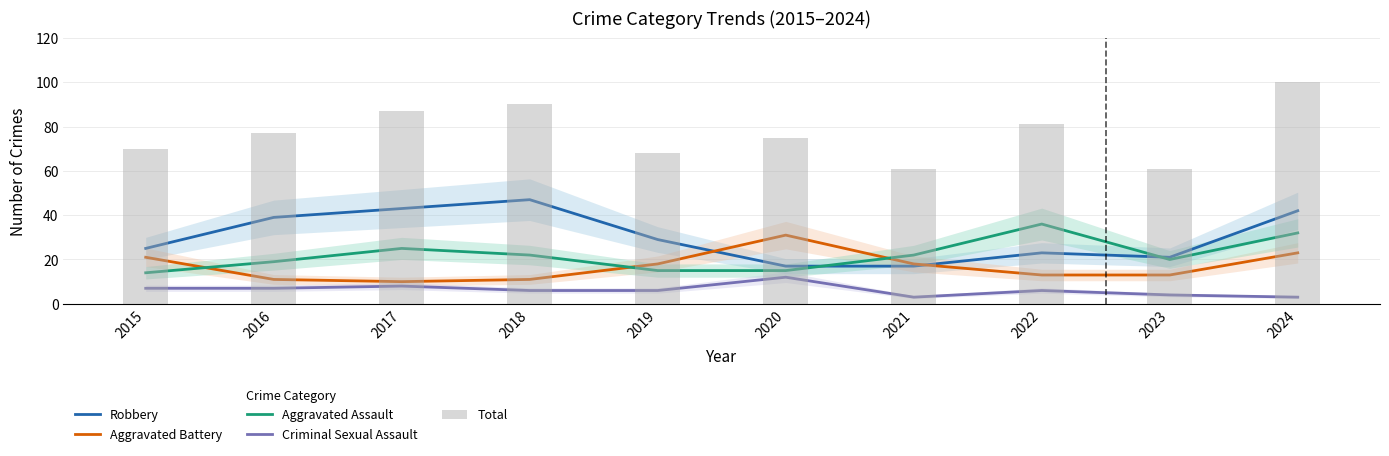

Rank the categories by Total value from lowest to highest.

2021, 2023, 2019, 2015, 2020, 2016, 2022, 2017, 2018, 2024